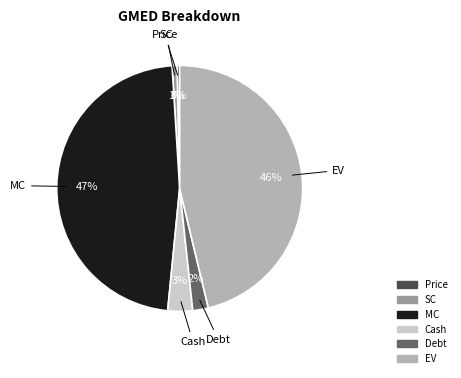

Which category has the biggest portion of the pie?

MC